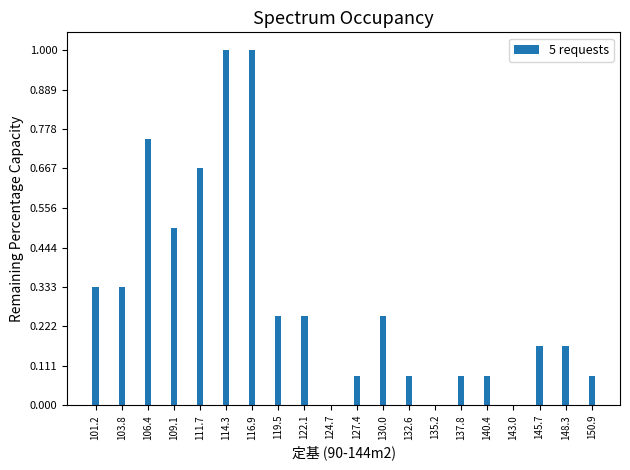

The value at 109.1 is 0.8. True or false?

False